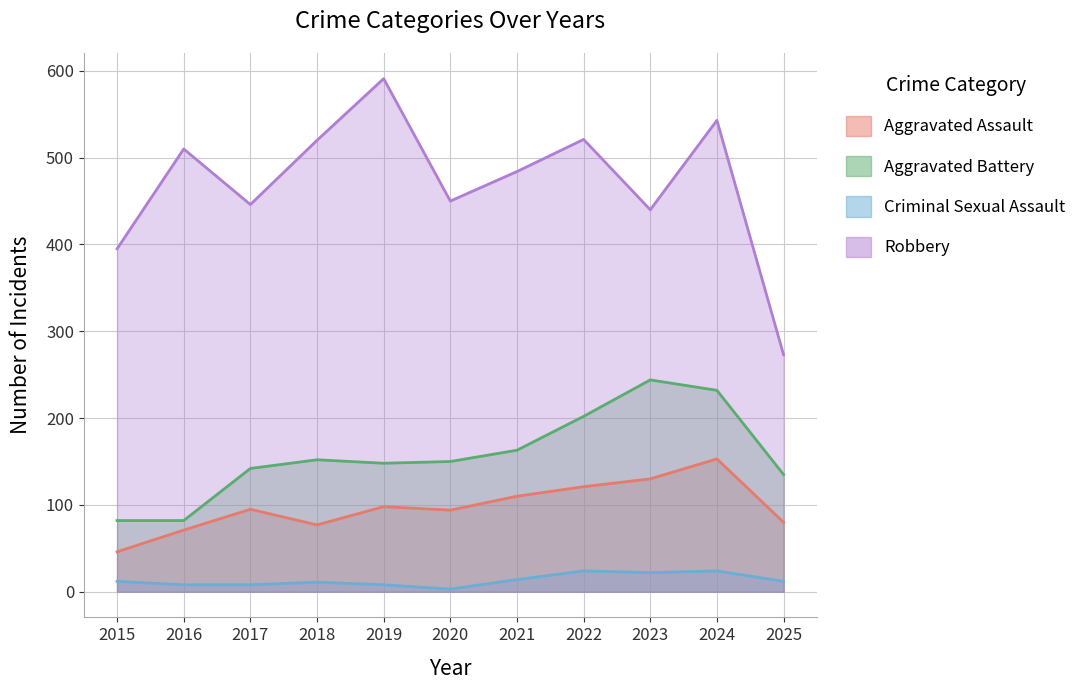

What is the value of the Criminal Sexual Assault point at the 11th from the left?

12